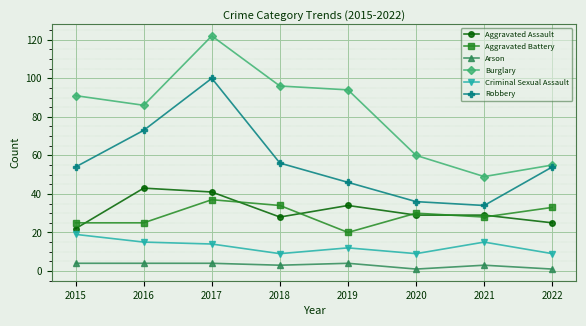

The value of Aggravated Battery at 2017 is 37. True or false?

True